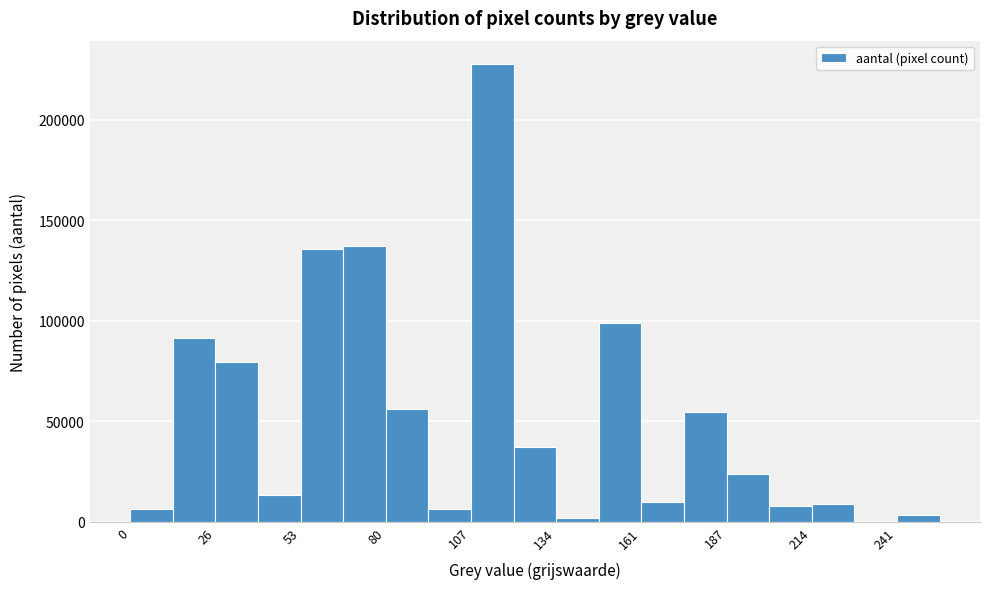

Read against the x-axis, roughly where is the centre of the tallest bar?

115